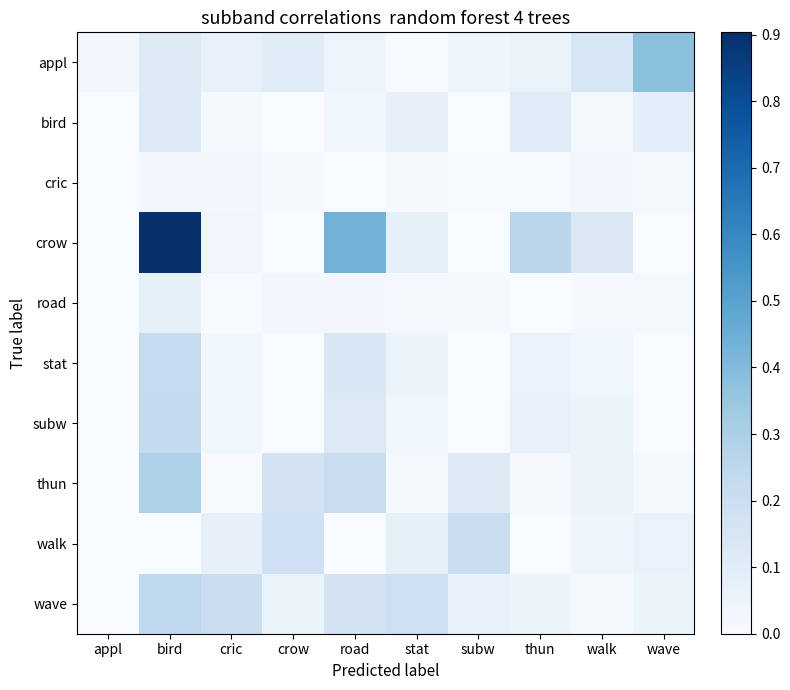

Which label corresponds to the largest value in the chart?

bird